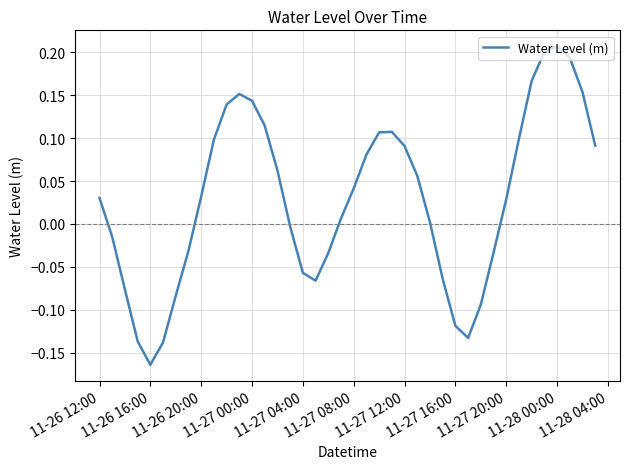

Is this an area chart (filled region under the line)?

No